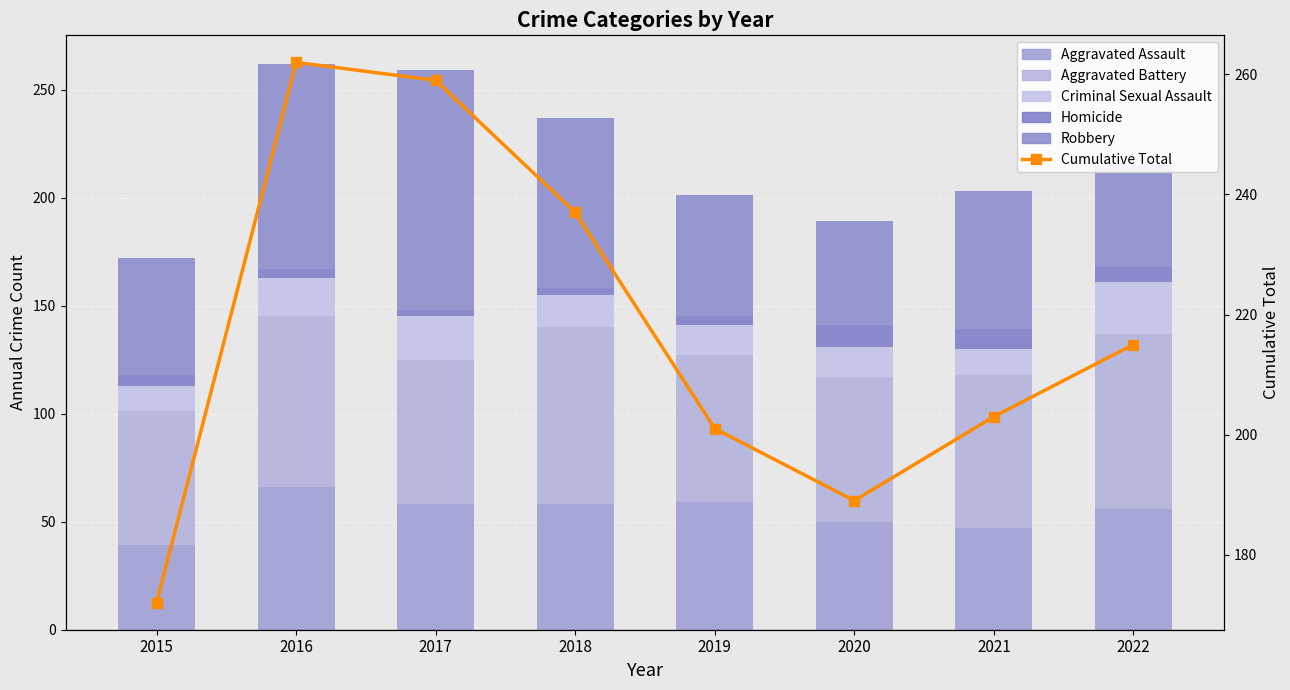

At how many categories does at least one series exceed 245?

2